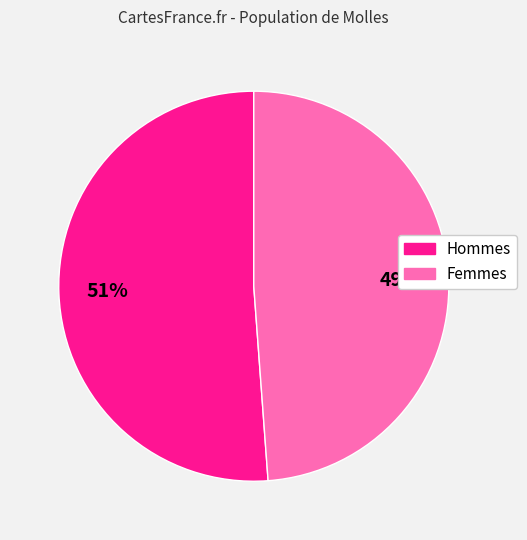

To the nearest percent, what is the difference between the largest and smallest slice percentages?

2%